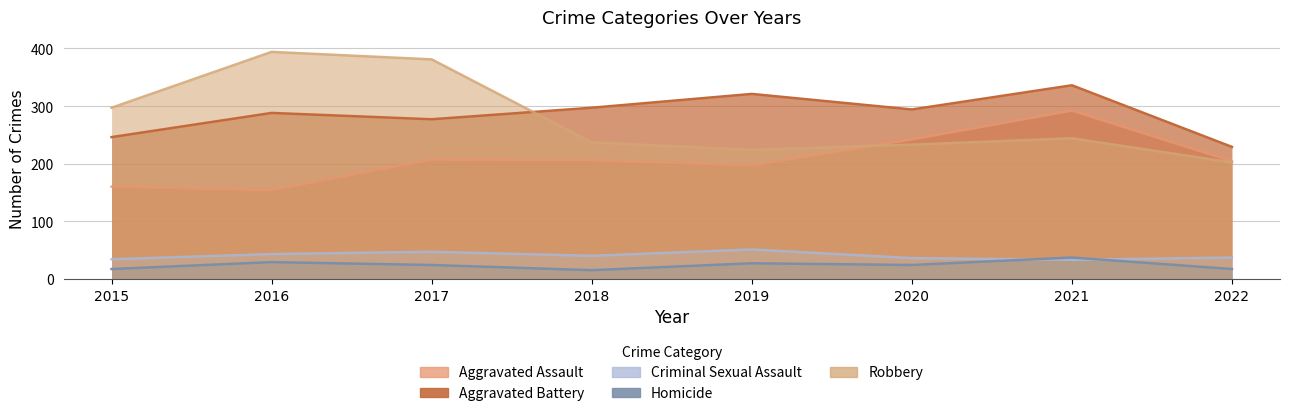

What is the sum of all Robbery values?

2212